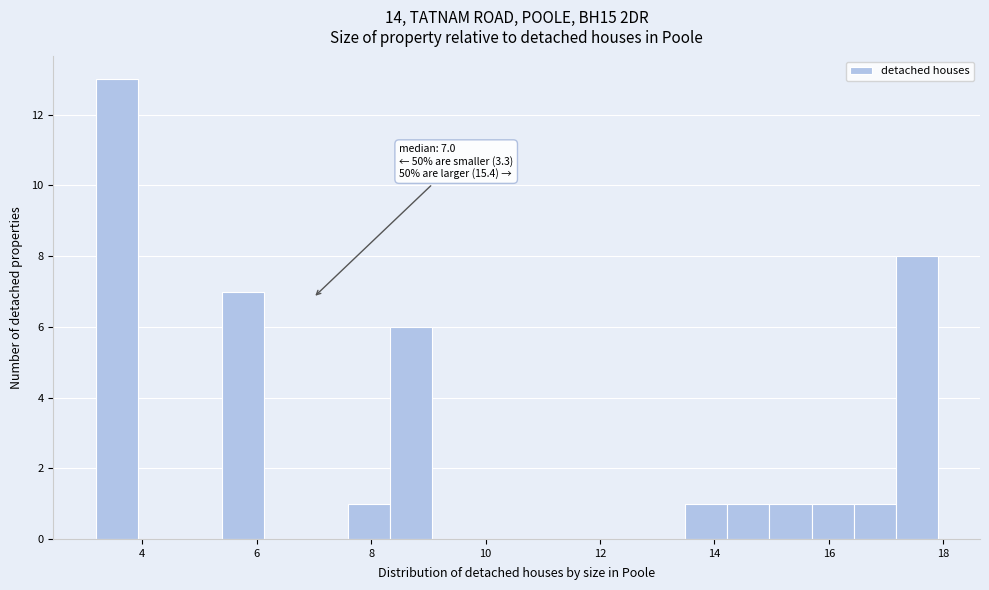

Around what value on the x-axis is the tallest bar? Give the approximate position of its centre, as read against the axis.

3.6